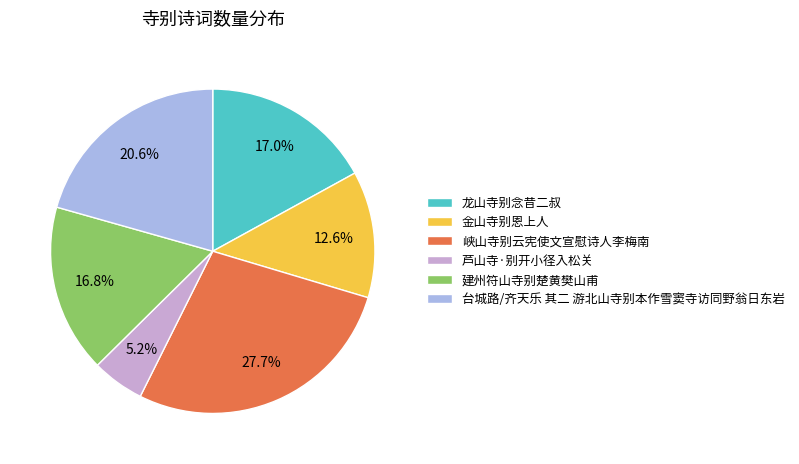

Count the number of slices in the pie.

6